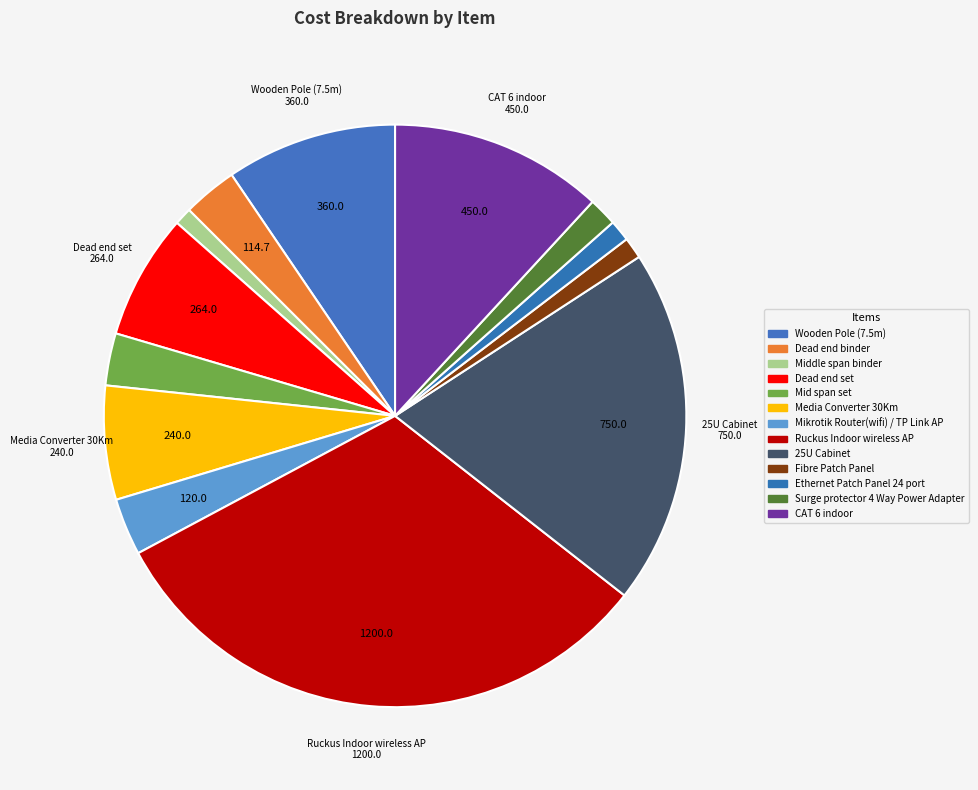

Count the number of slices in the pie.

13